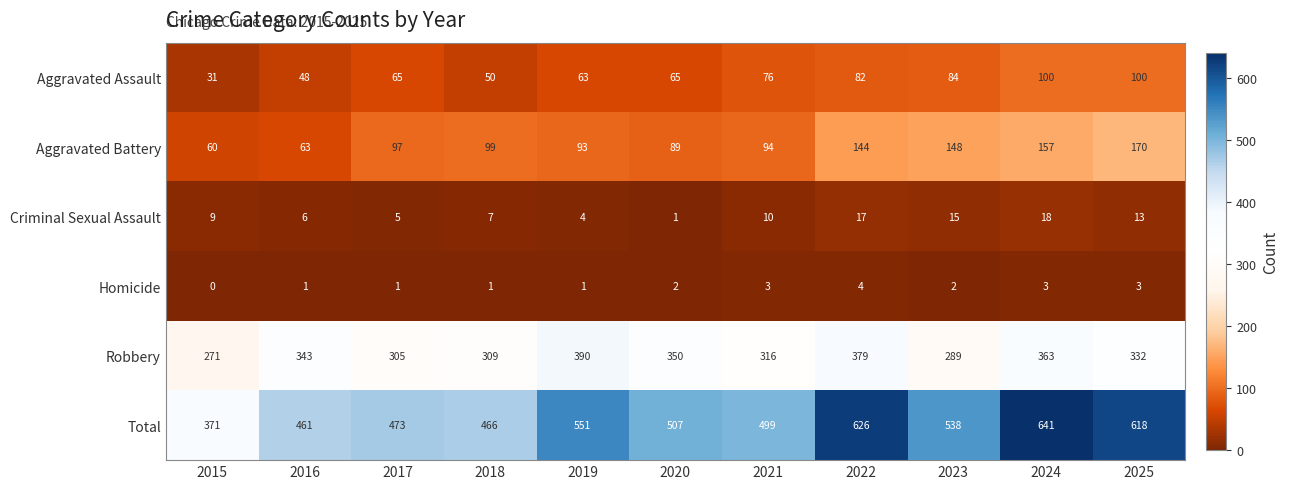

Which category has the lowest value across all series?

2015